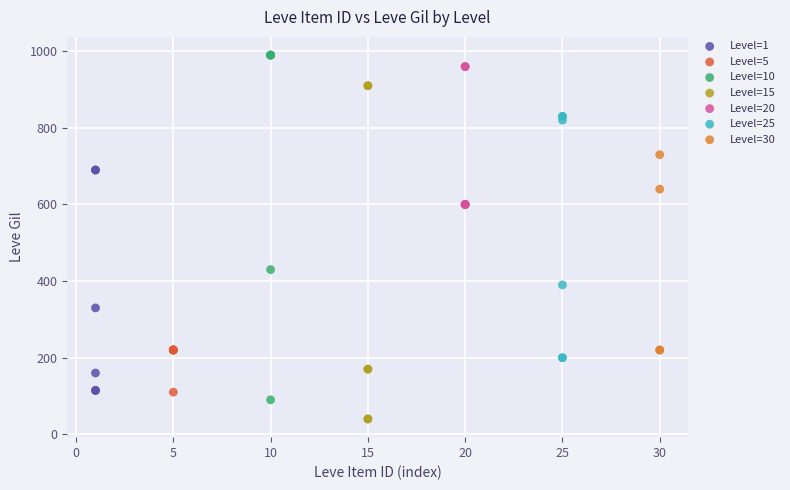

Which series has the largest Y range (max minus min)?

Level=10